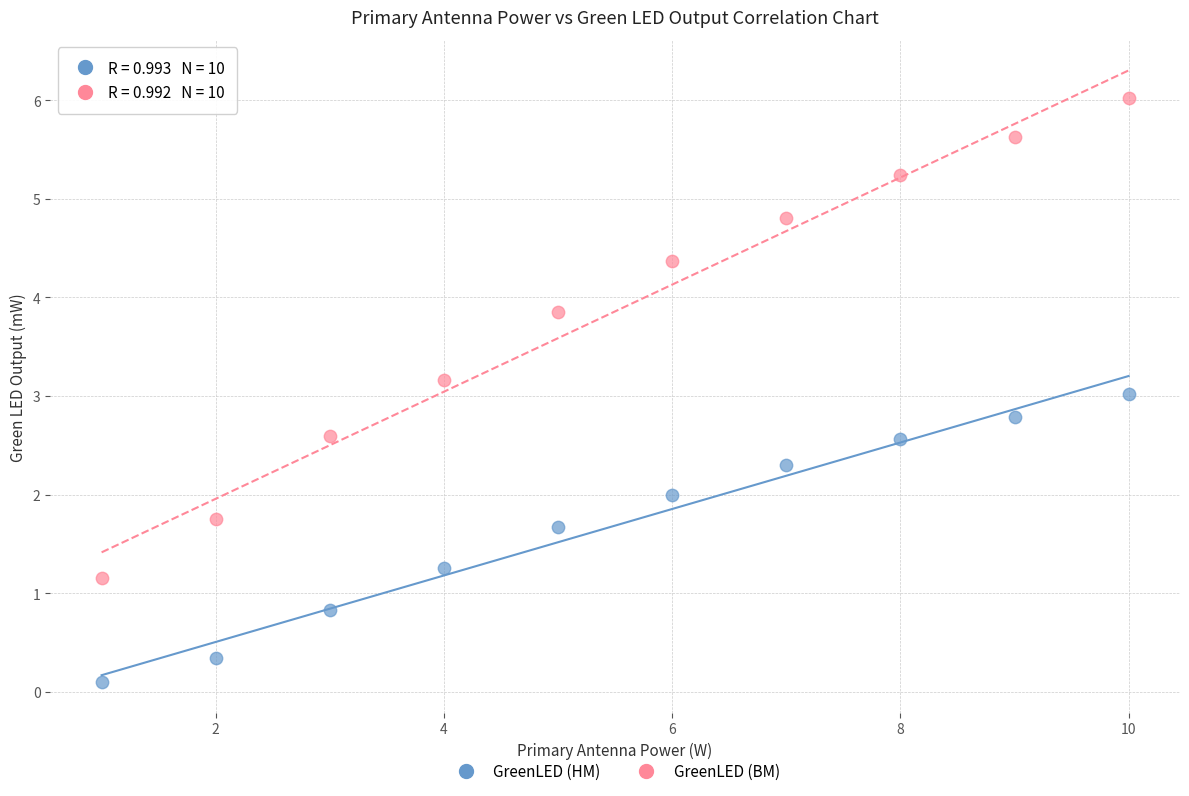

Which series has the widest spread of Y values?

GreenLED (BM)